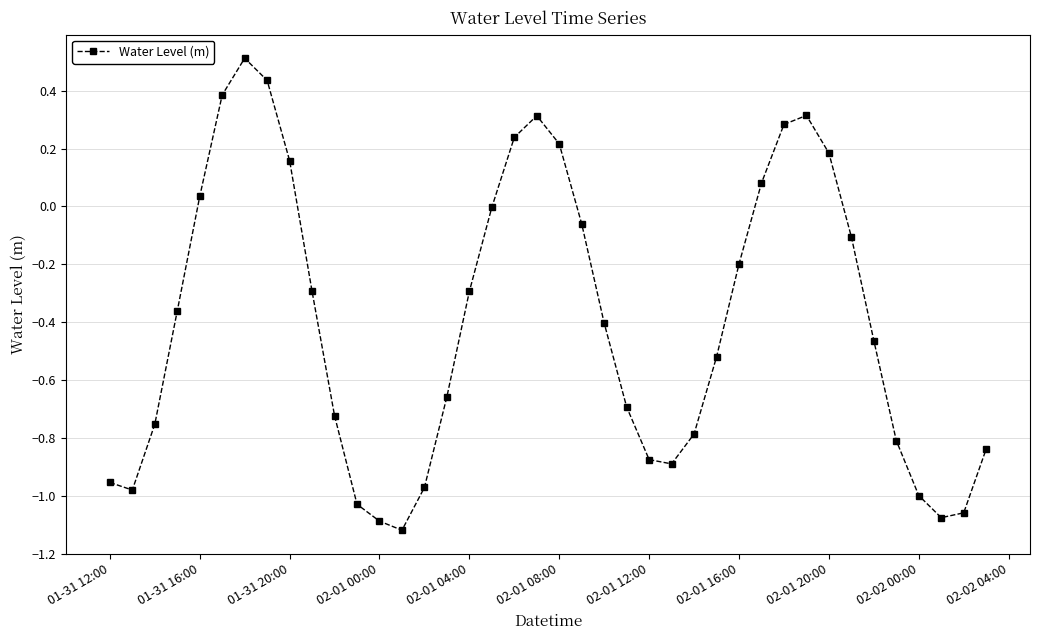

True or false: there are more than 1 points higher than both neighbors.

True